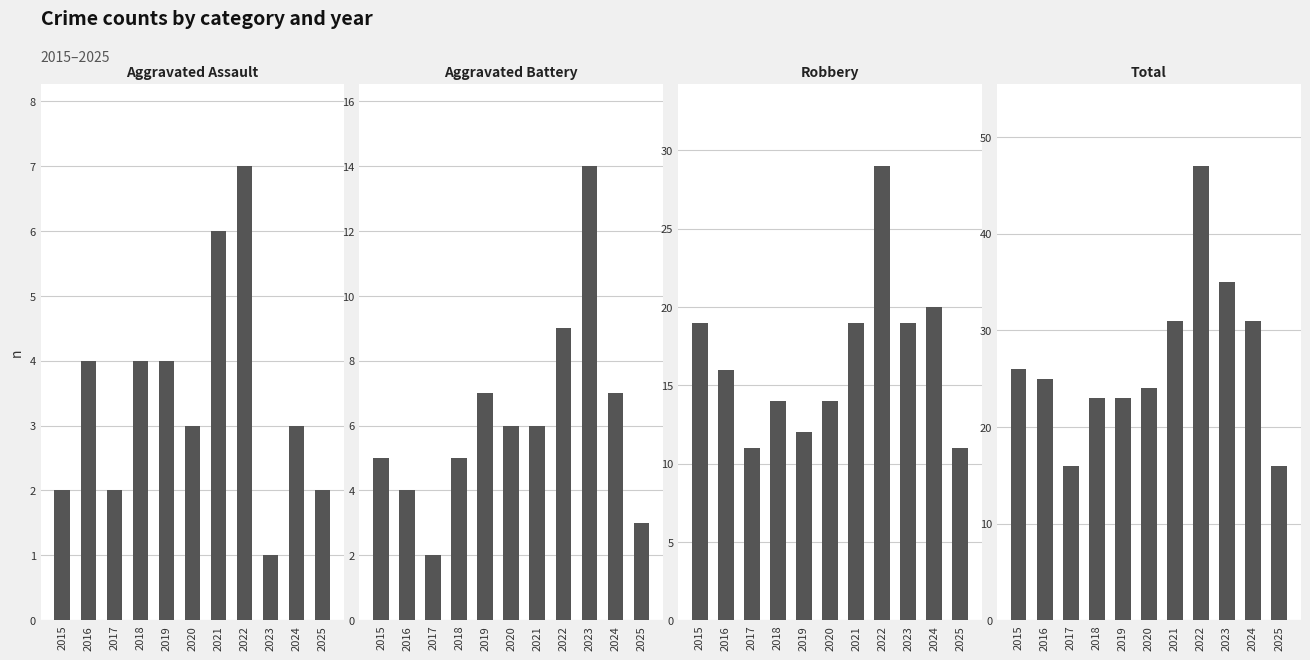

What is the maximum value shown in the chart?

47